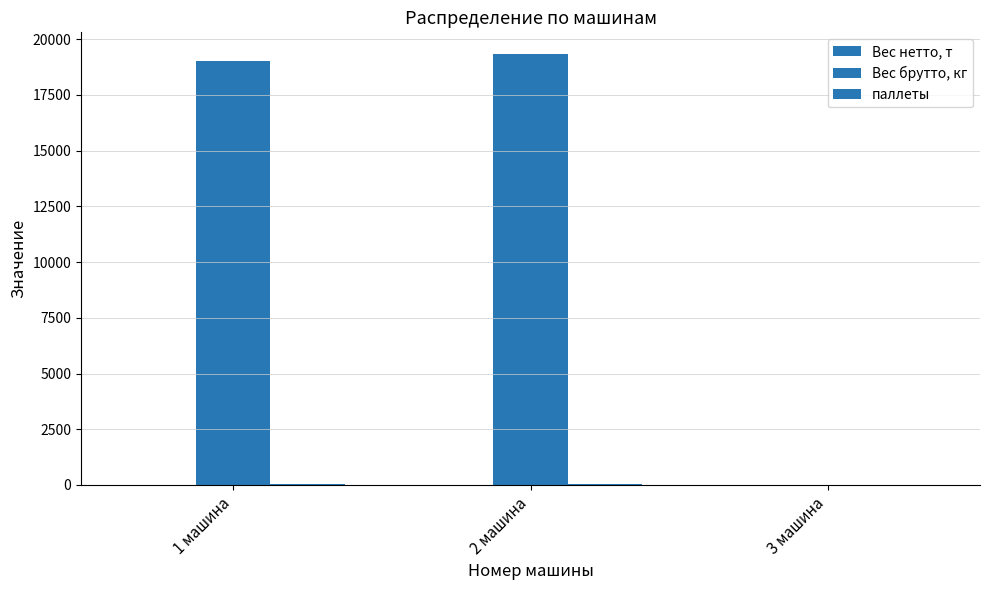

Is the value of Вес нетто, т at 3 машина greater than the value of Вес брутто, кг at 2 машина?

No